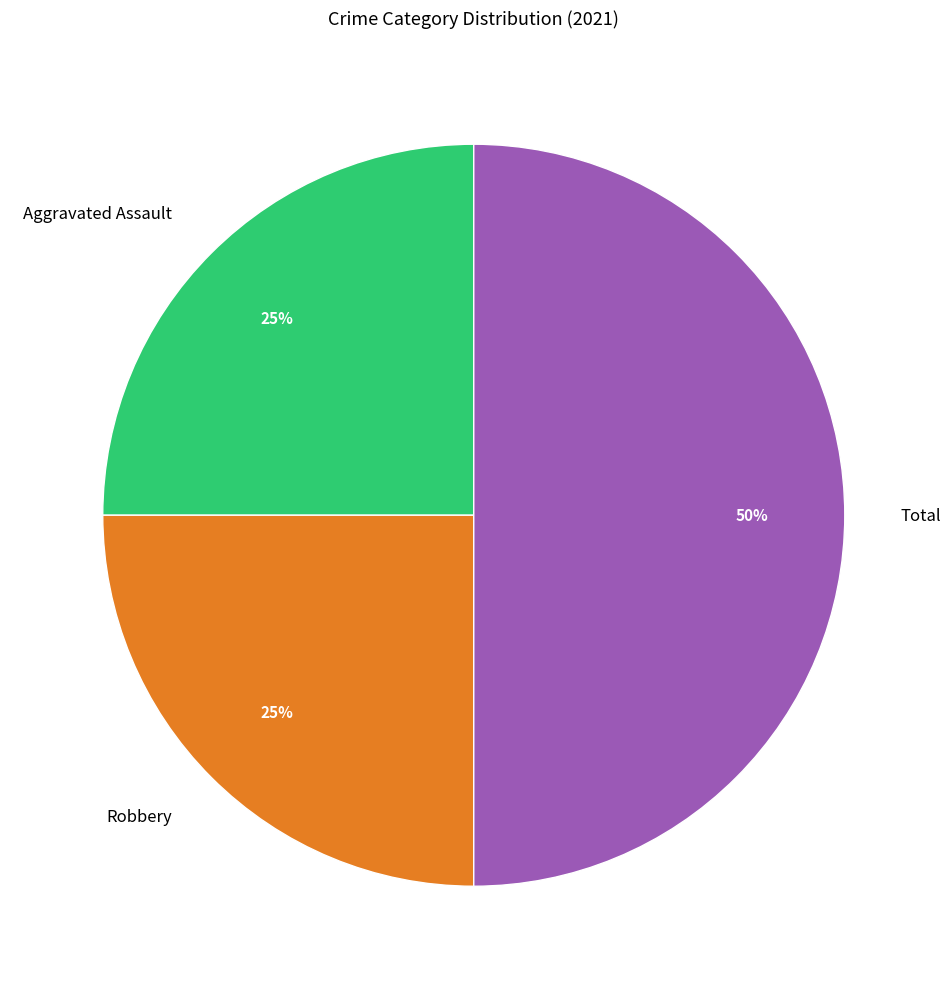

Between Robbery and Total, which is larger?

Total